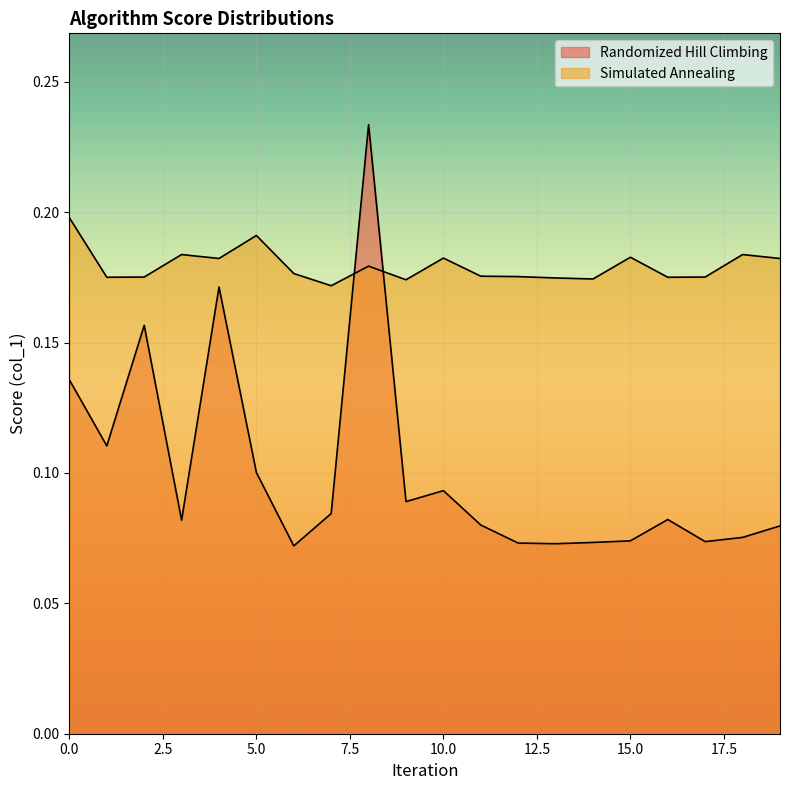

What is the greatest value displayed?

0.2